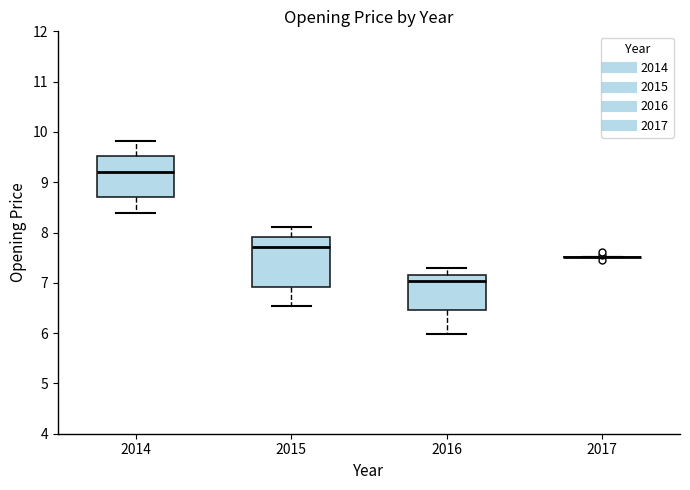

Reading left to right, transcribe this box plot: for each box, give where its median line is, the range the box spans, and where its two whiskers end, as read against the y-axis. The values are not printed on the chart, so give them approximately, as read against the axis.

2014: median 9.2, box 8.7 to 9.5, whiskers 8.4 to 9.8
2015: median 7.7, box 6.9 to 7.9, whiskers 6.5 to 8.1
2016: median 7.0, box 6.5 to 7.2, whiskers 6.0 to 7.3
2017: box collapsed to a line at 7.5, whiskers 7.5 to 7.5